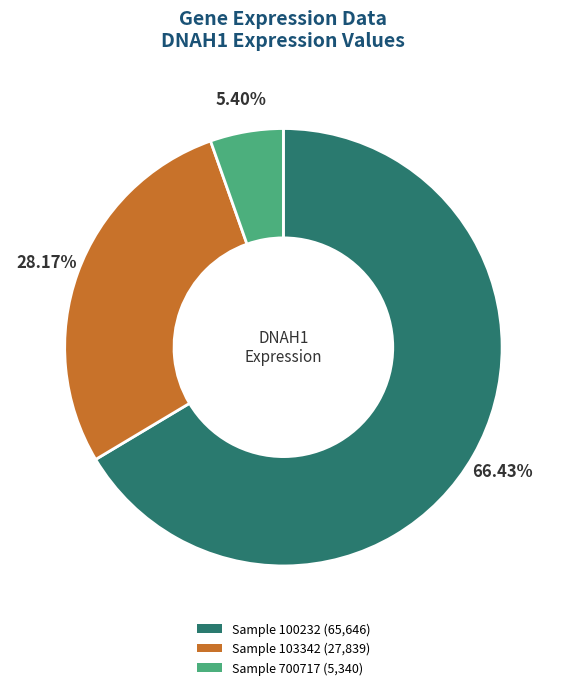

Is there a majority slice in this chart?

Yes